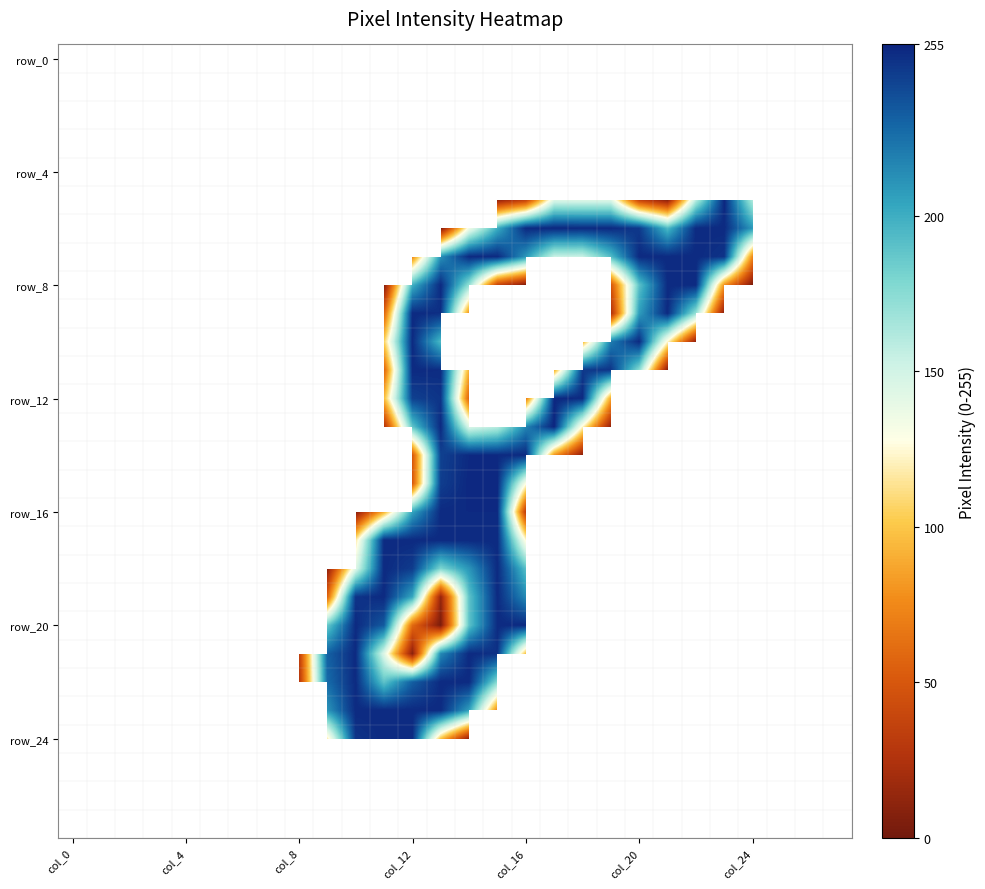

How many distinct data groups are displayed?

28